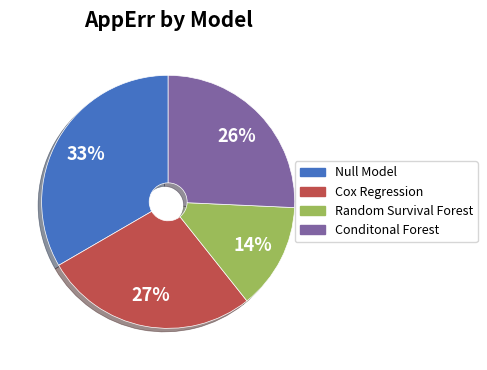

Count the number of slices in the pie.

4